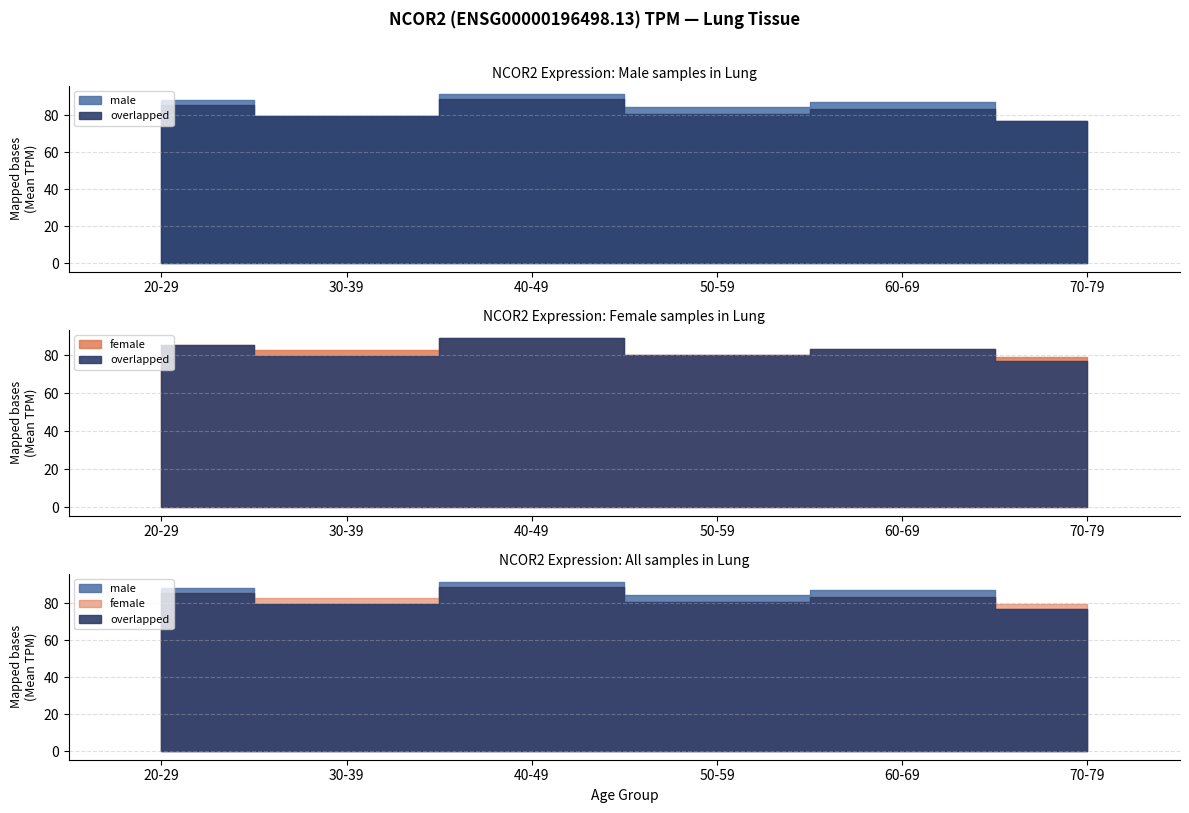

What is the spread (max minus min) of values at 4?

5.1